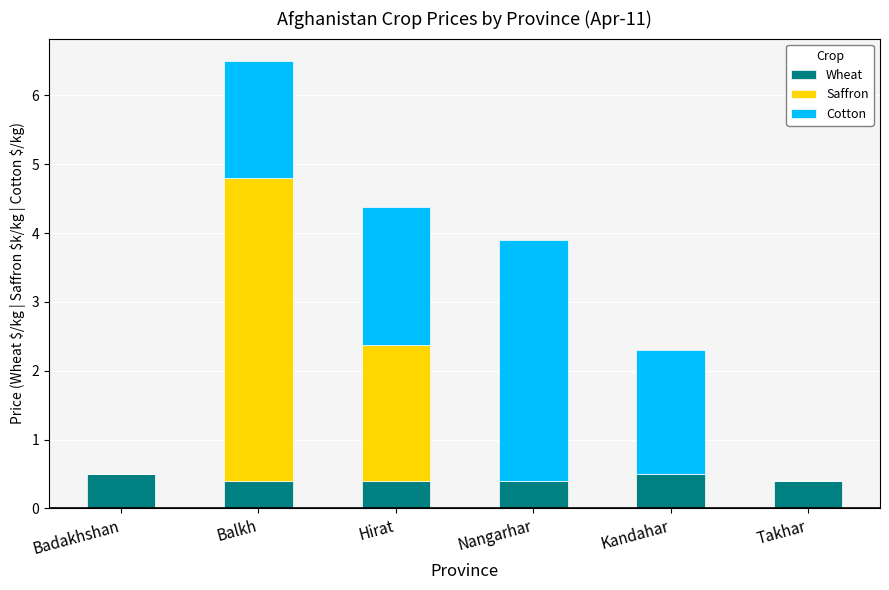

Read the Wheat value at Hirat.

0.4